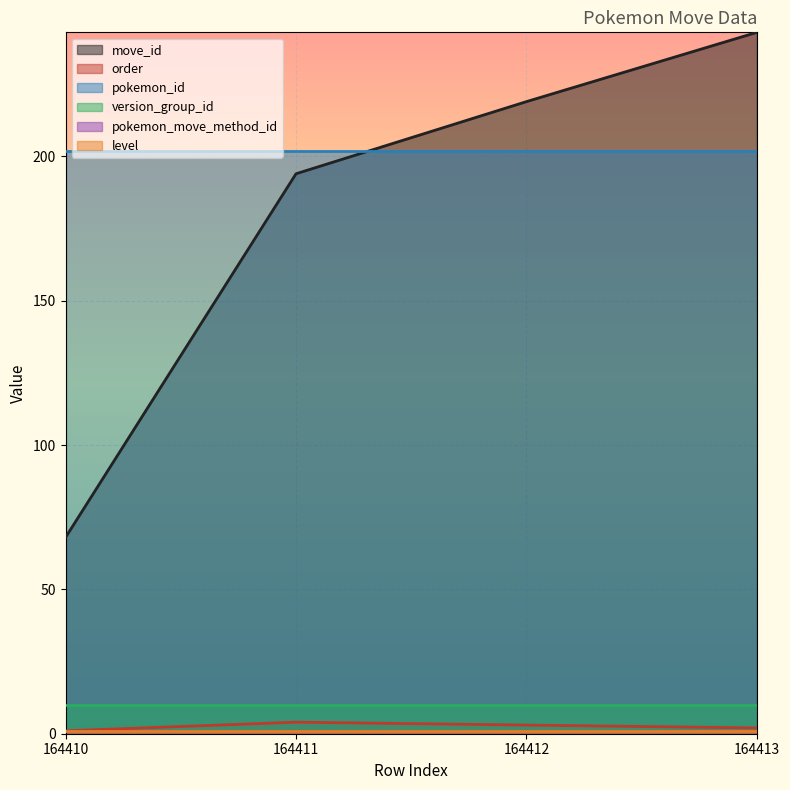

Rank the series by their maximum value, from highest to lowest.

move_id, pokemon_id, version_group_id, order, pokemon_move_method_id, level